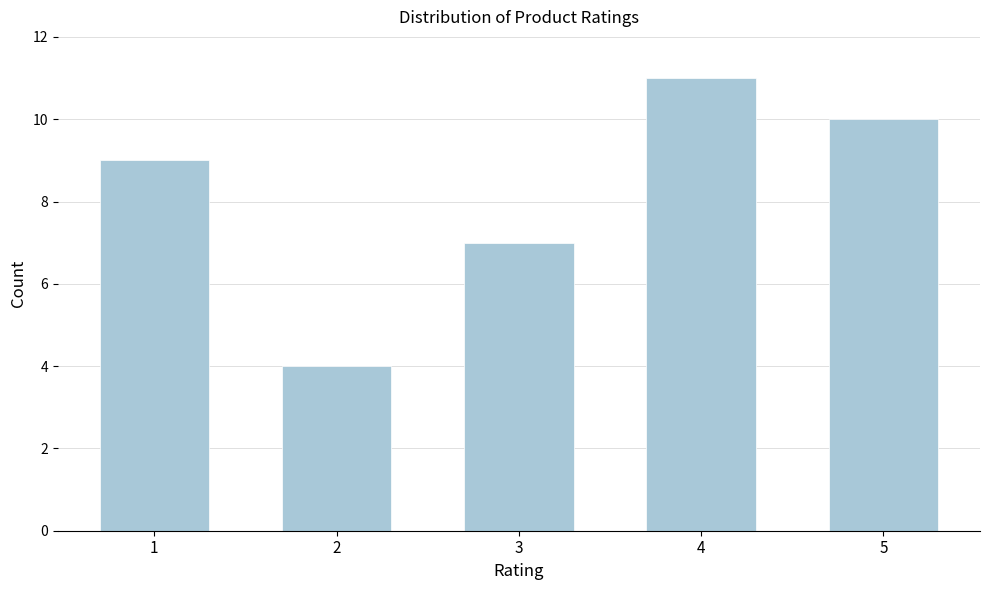

Reading left to right, list all the values displayed in this chart.

9	4	7	11	10